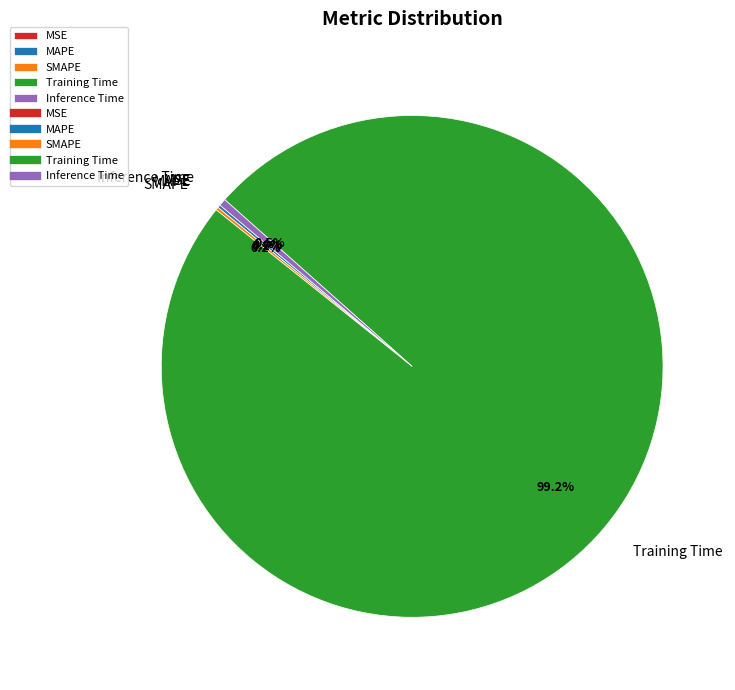

Which has a higher value, MSE or SMAPE?

SMAPE